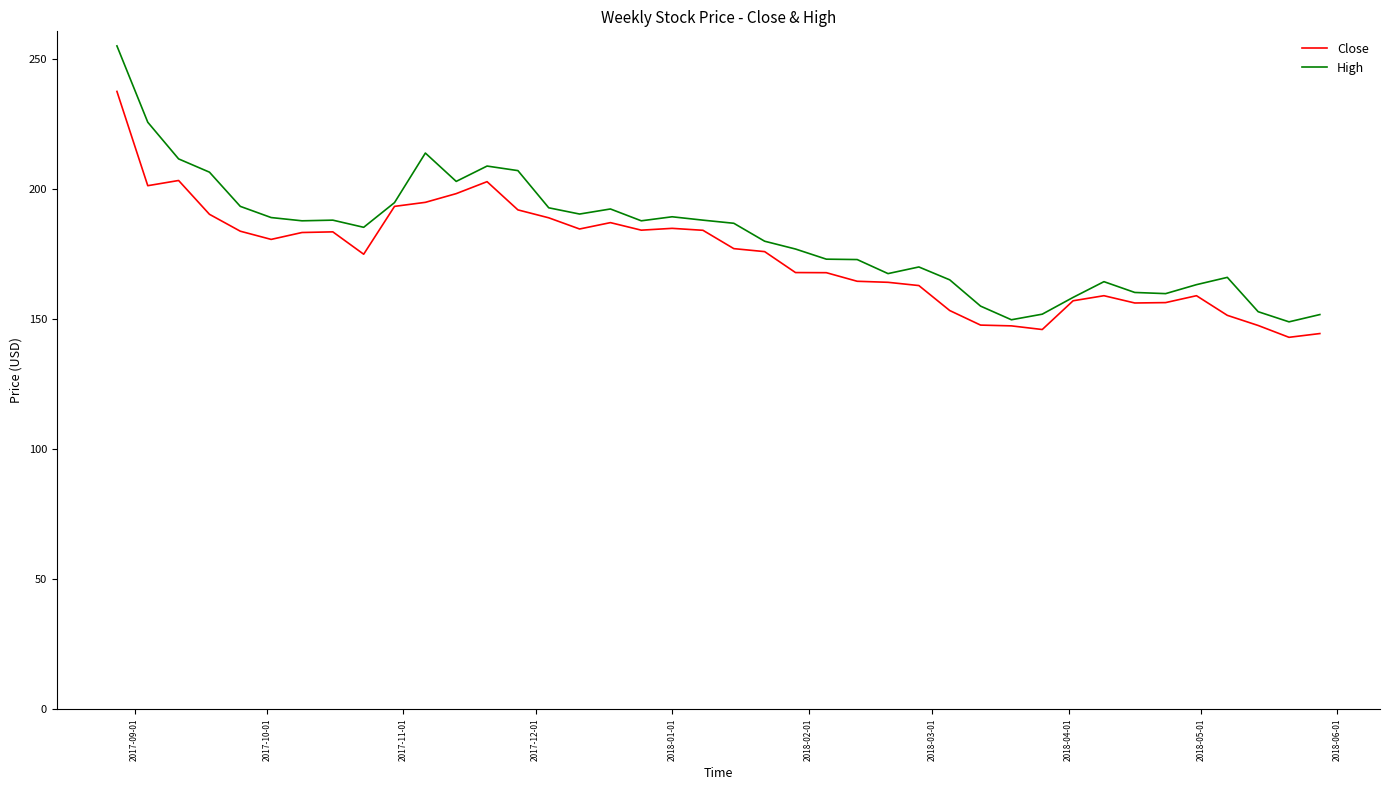

What are all the series names shown in the legend?

Close, High